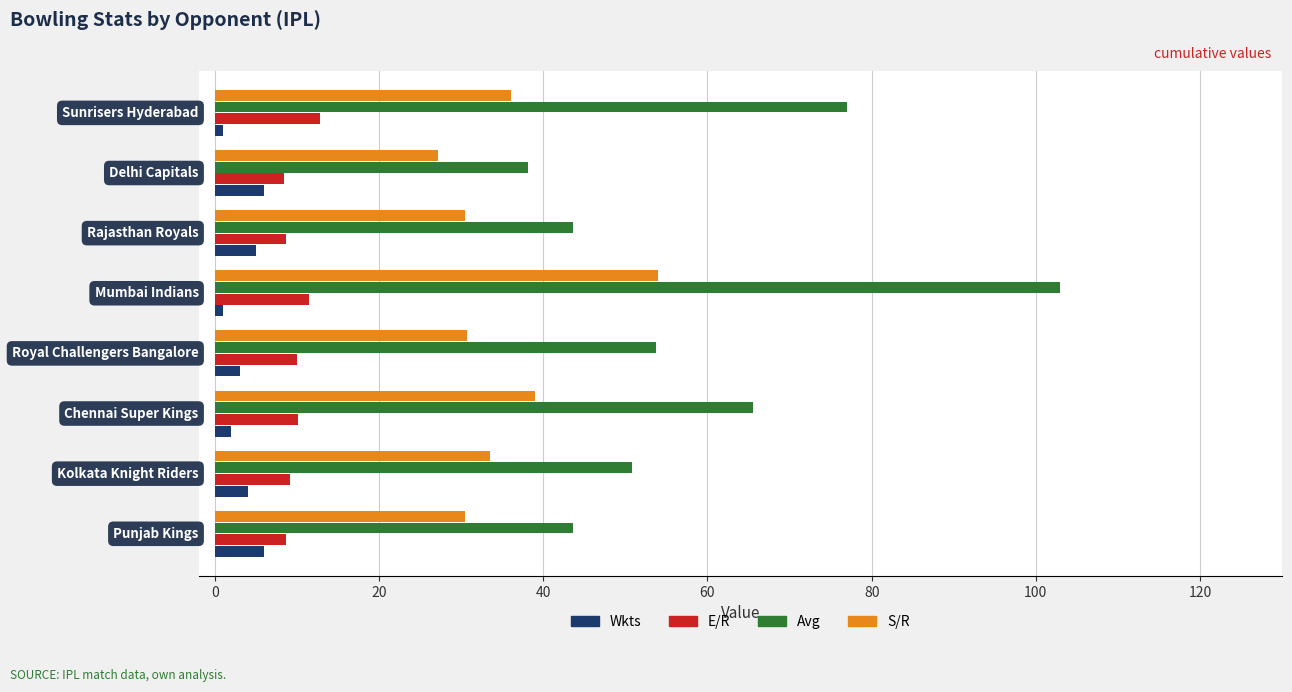

Which series has the largest total across all categories?

Avg